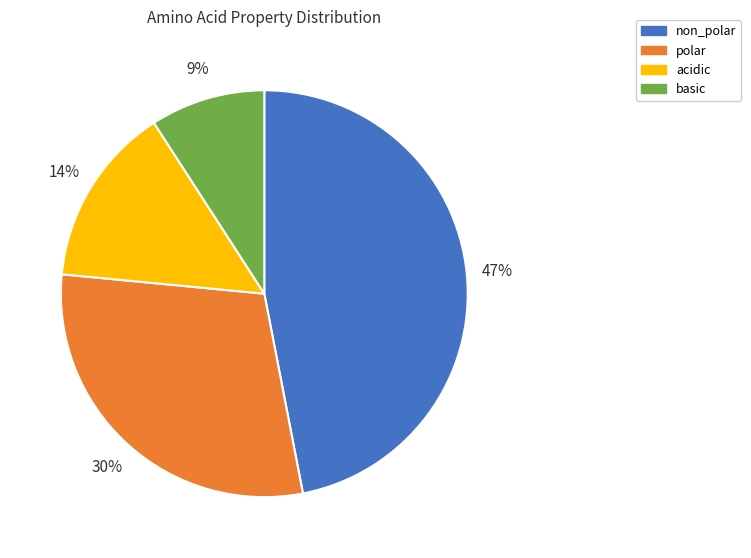

To the nearest percent, what is the difference between the non_polar and polar slice percentages?

17%